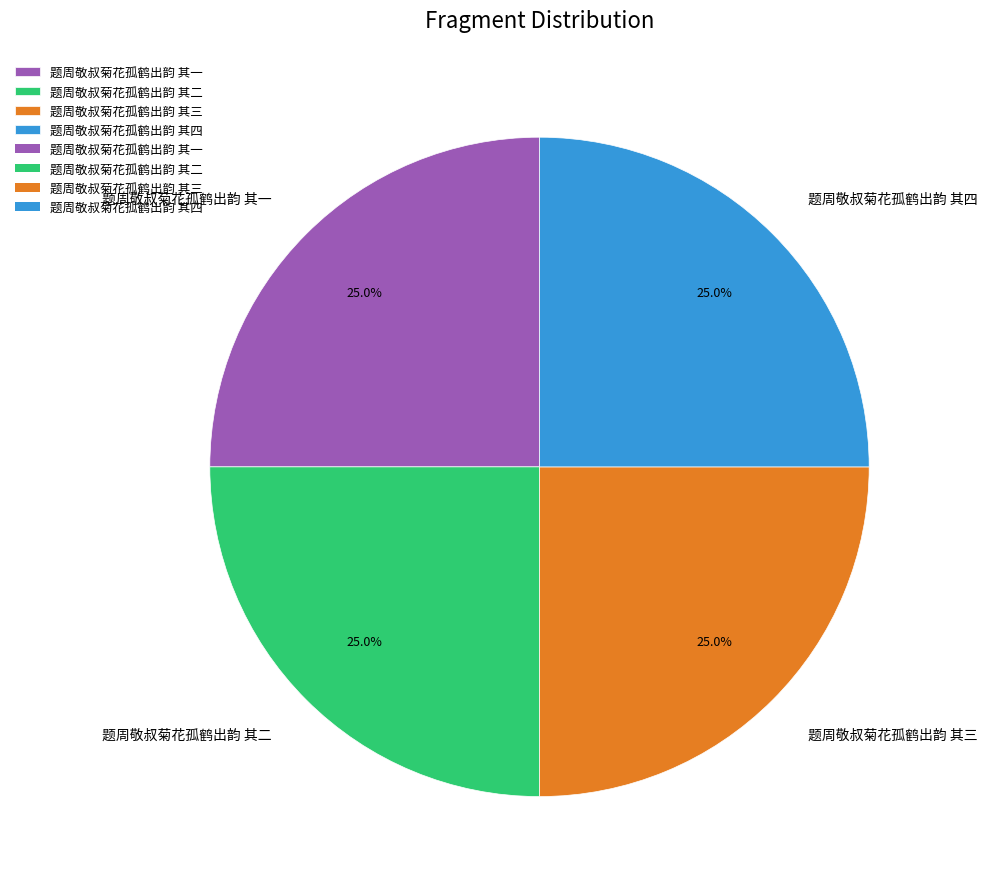

Count the number of slices in the pie.

4